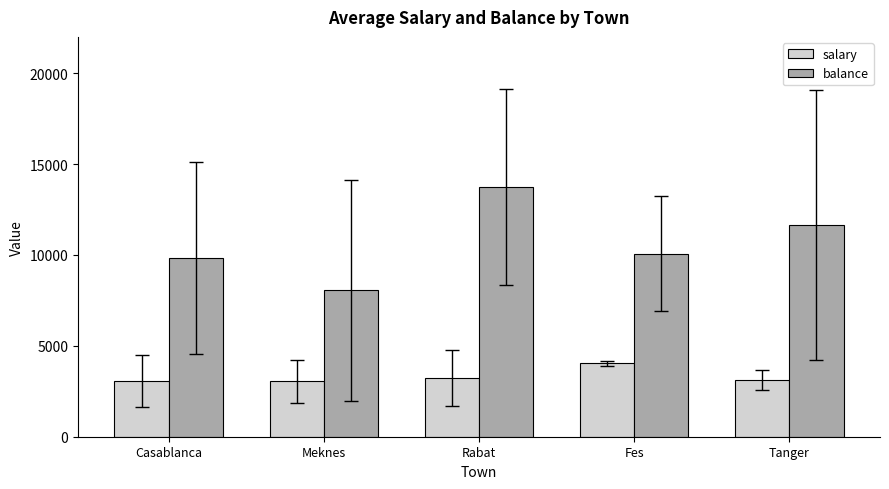

What is the label of the 2nd bar from the left?

Meknes